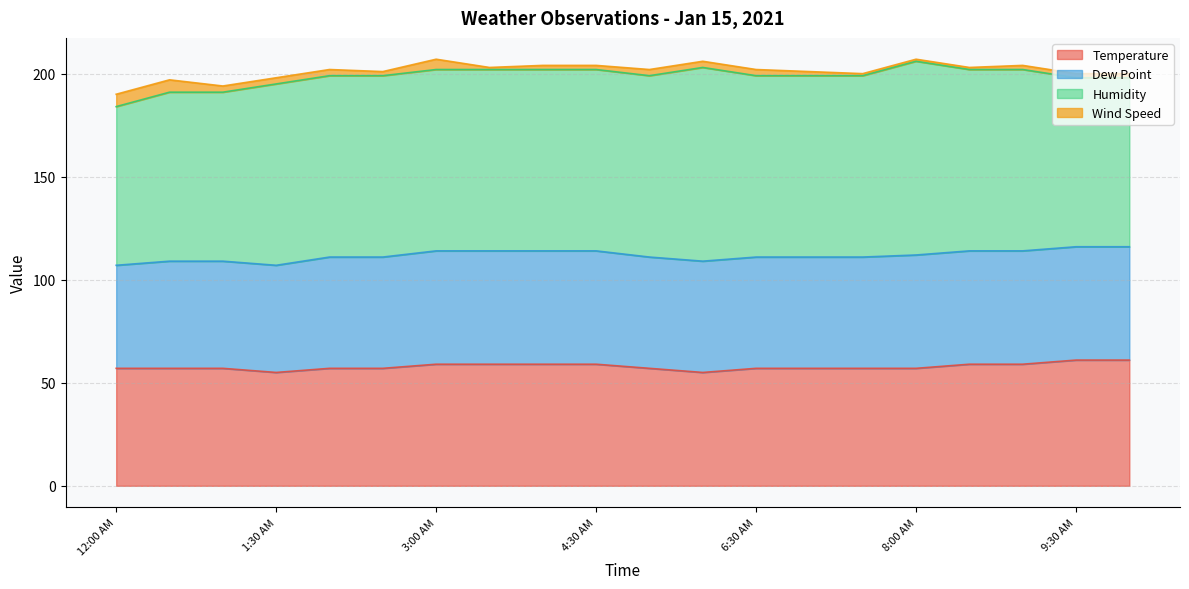

At which label does Dew Point reach its minimum?

12:00 AM